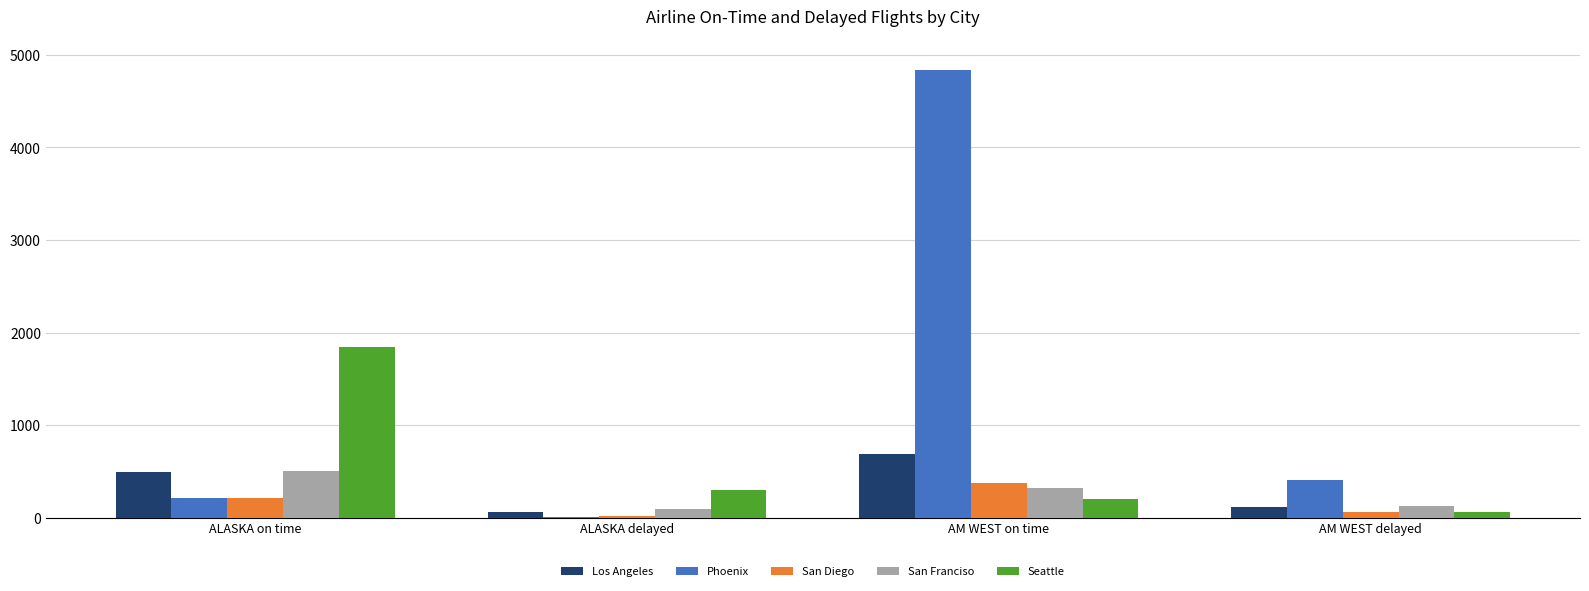

Which label corresponds to the largest value in the chart?

AM WEST on time